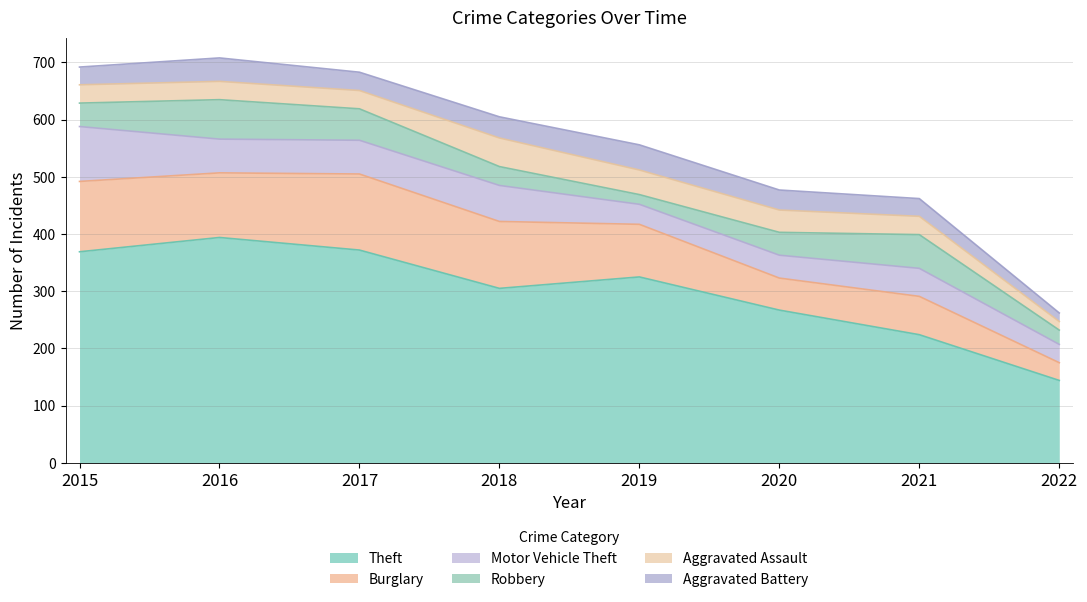

Which series has the largest range (max minus min)?

Theft